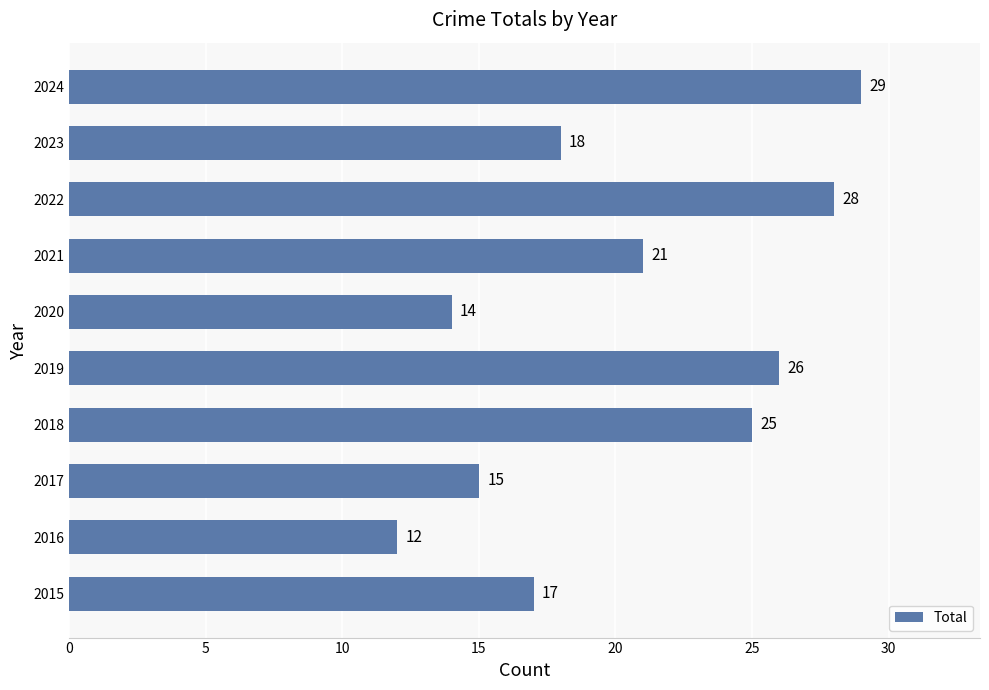

What is the minimum value shown in the chart?

12